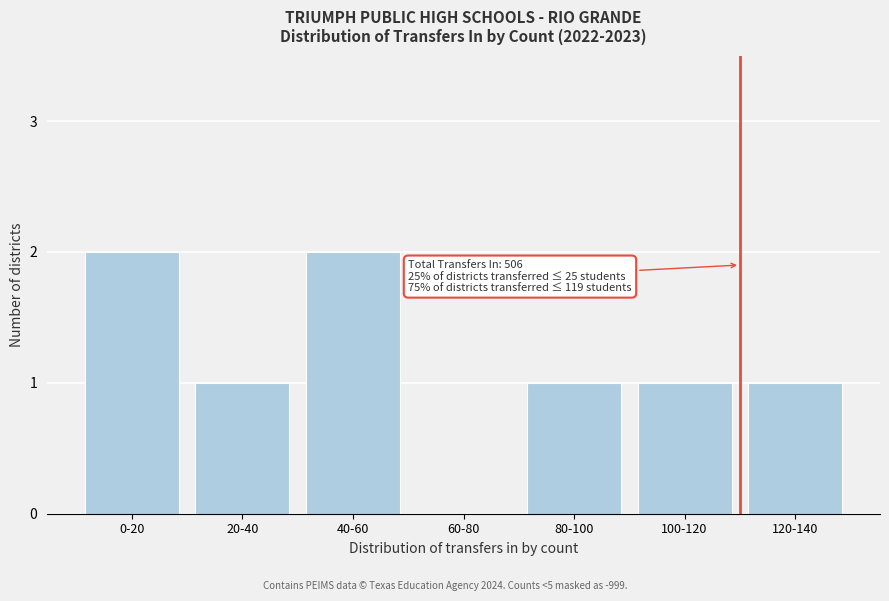

Reading left to right, list all the values displayed in this chart.

0-20=2	20-40=1	40-60=2	60-80=0	80-100=1	100-120=1	120-140=1